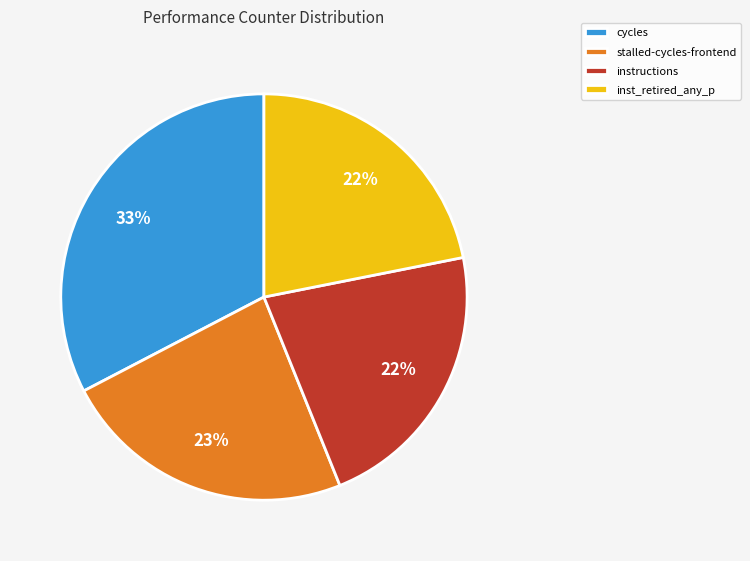

The inst_retired_any_p slice represents 37% of the pie. True or false?

False